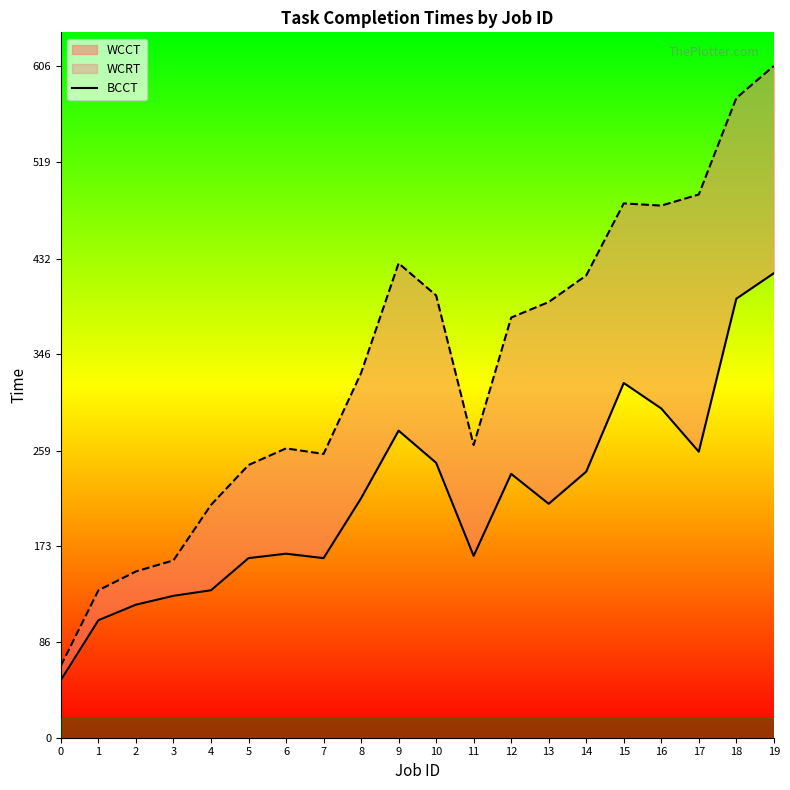

Is it true that the value at 12 is 238?

True